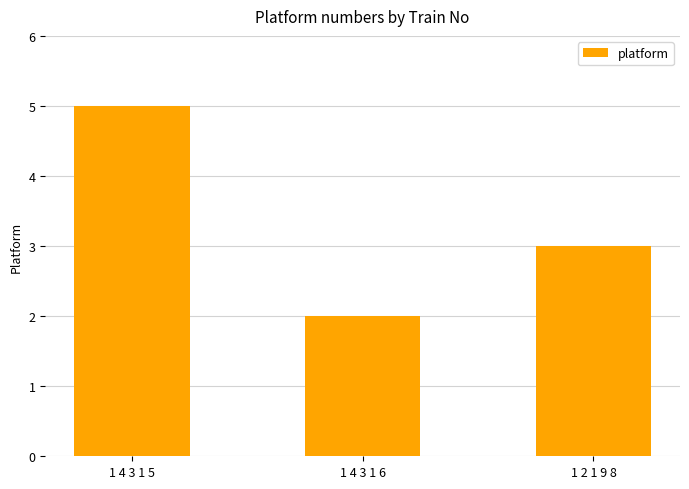

Are the bars horizontal?

No